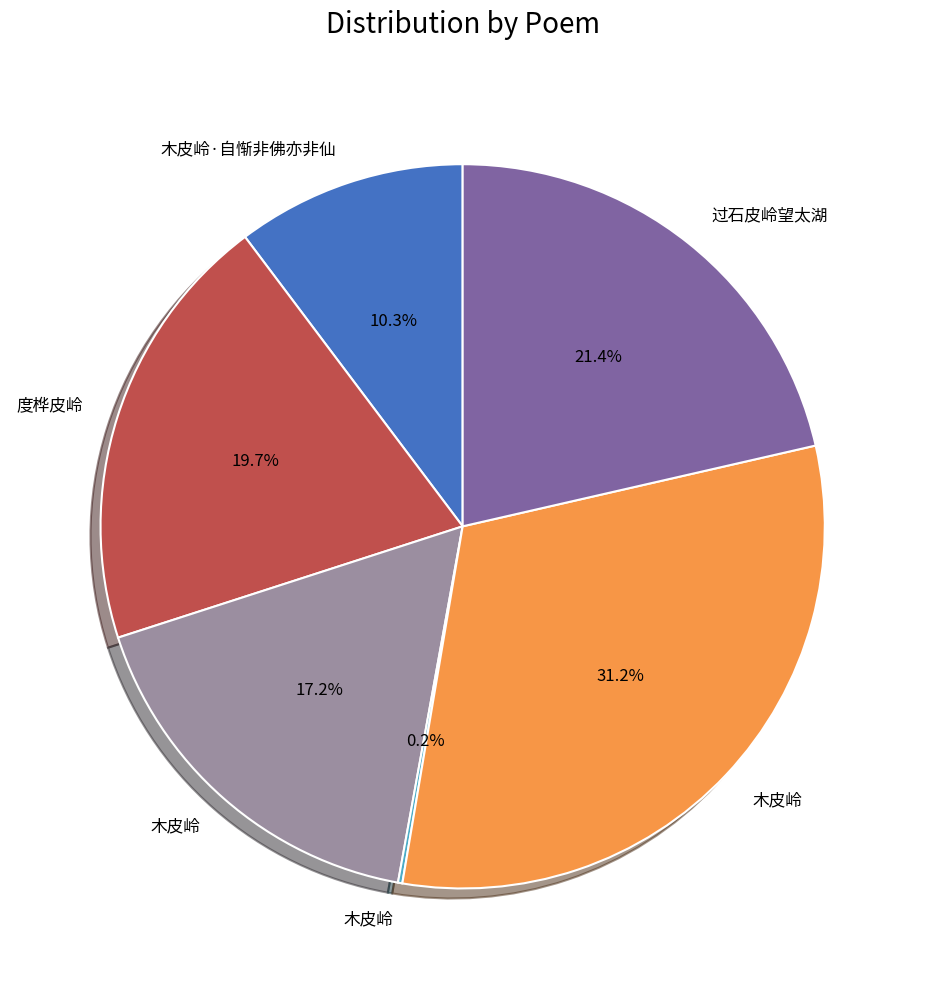

Is there any slice that represents more than half of the pie?

No